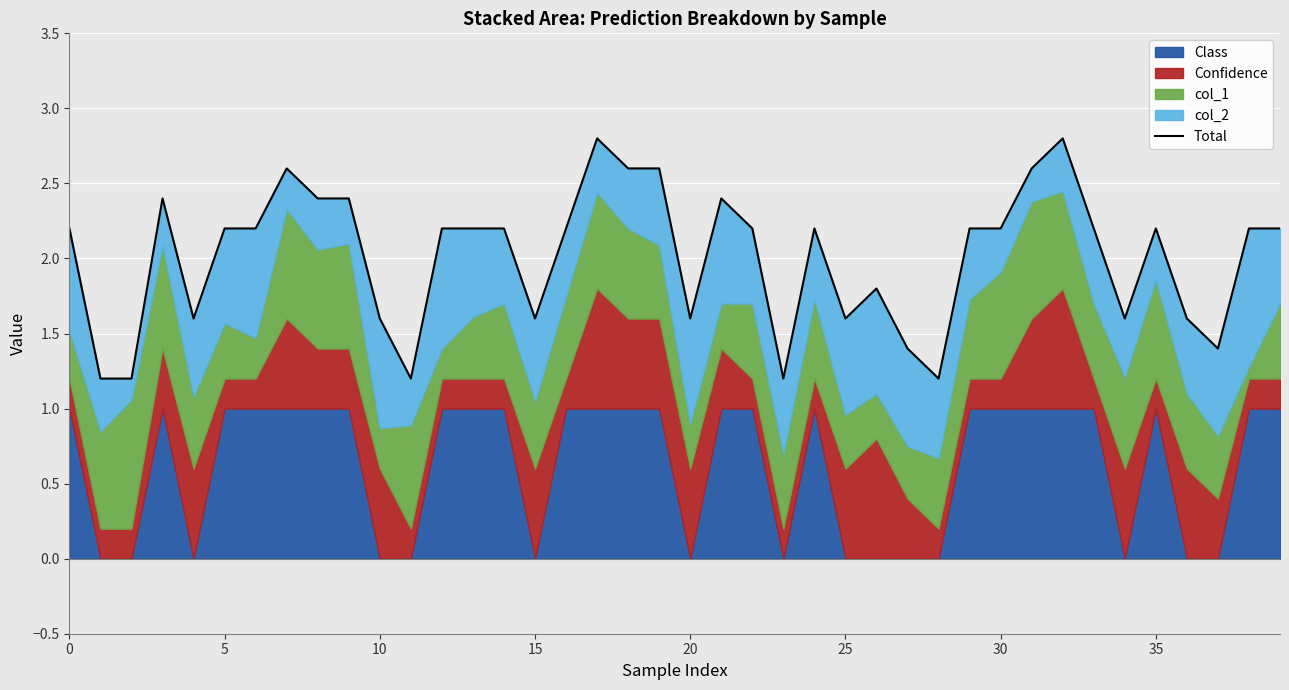

What is the difference between the values at 9 and 30?

0.2